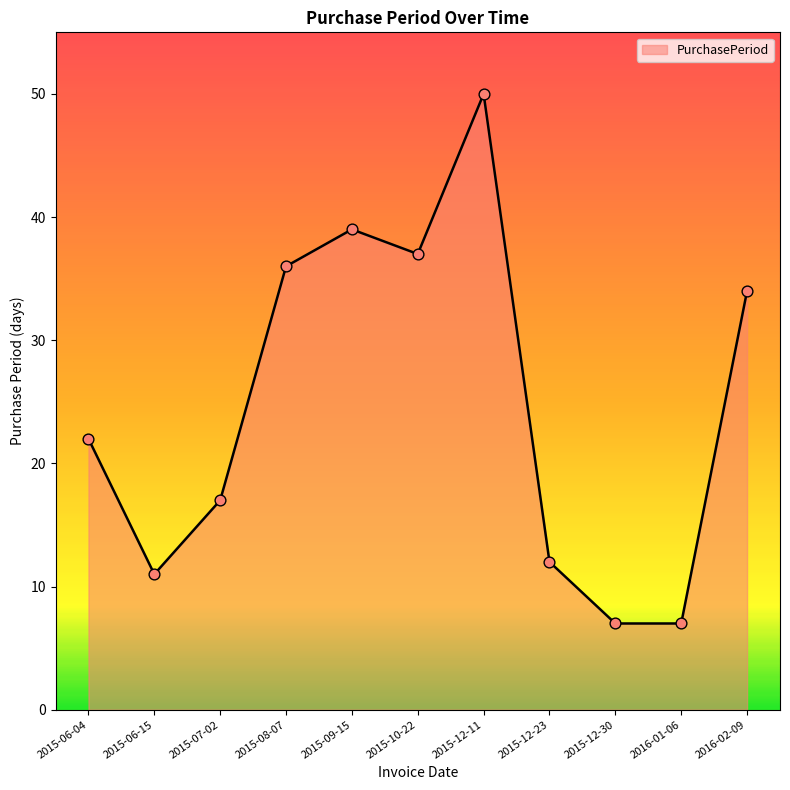

Approximately how many times larger is the value at 2015-12-23 compared to 2015-09-15?

0.3